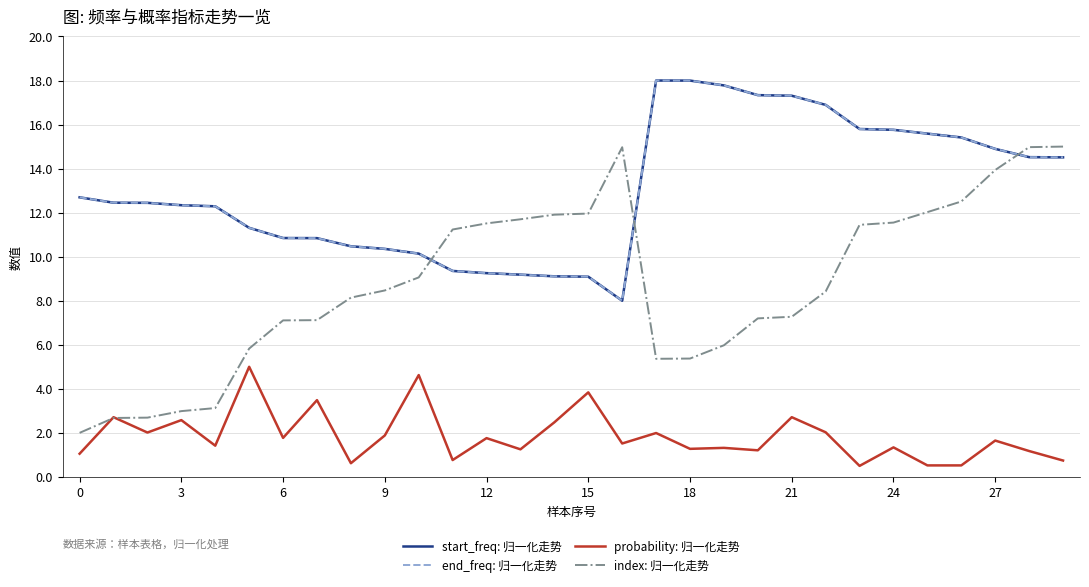

Which series has the widest spread of values?

index: 归一化走势